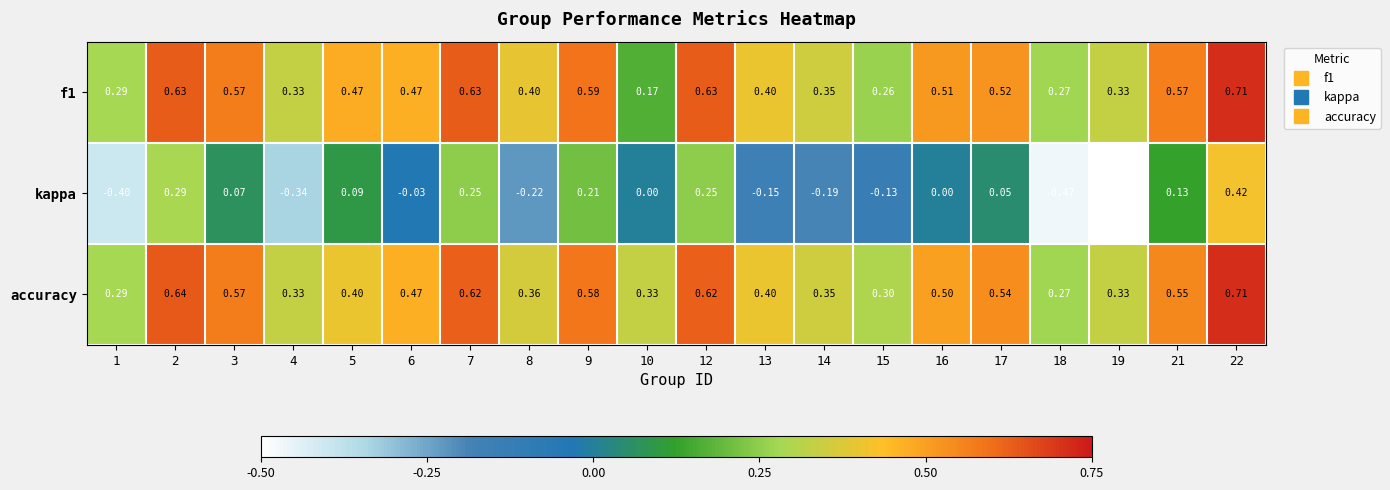

Is the value of f1 at 8 greater than the value of kappa at 15?

Yes